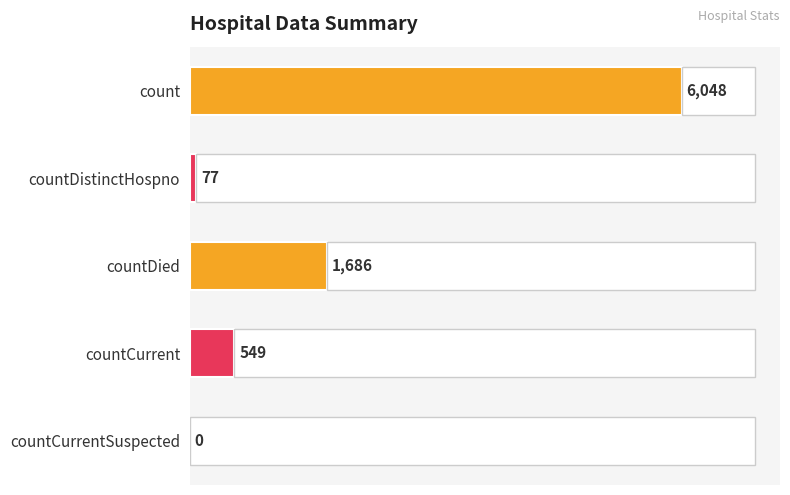

What is the value of the 4th bar from the left?

549